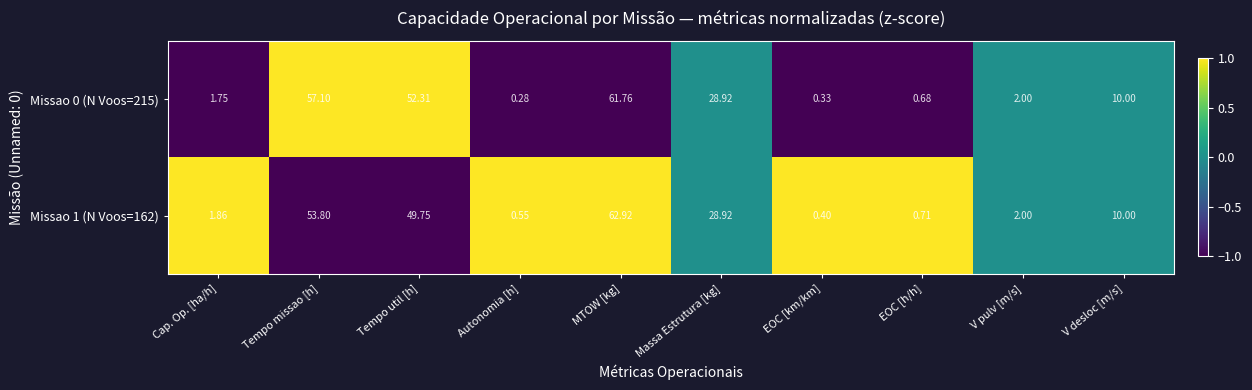

At which label does Missao 0 (N Voos=215) reach its peak?

MTOW [kg]